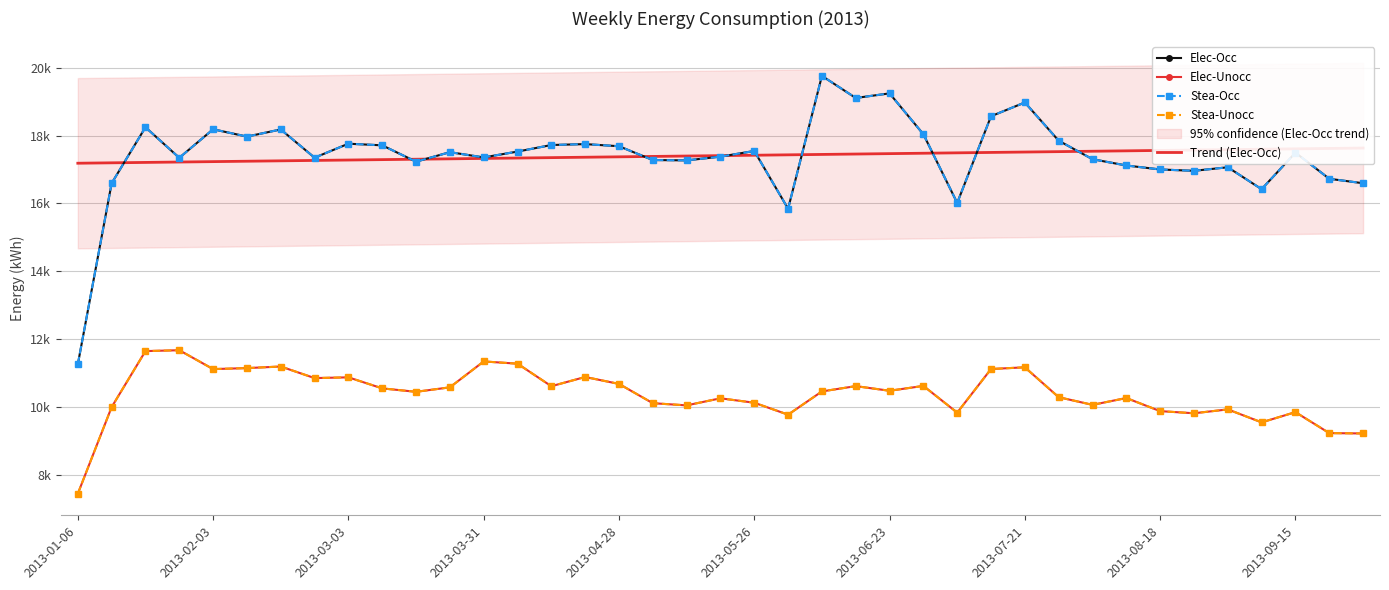

What is the maximum value for Elec-Unocc?

11670.5